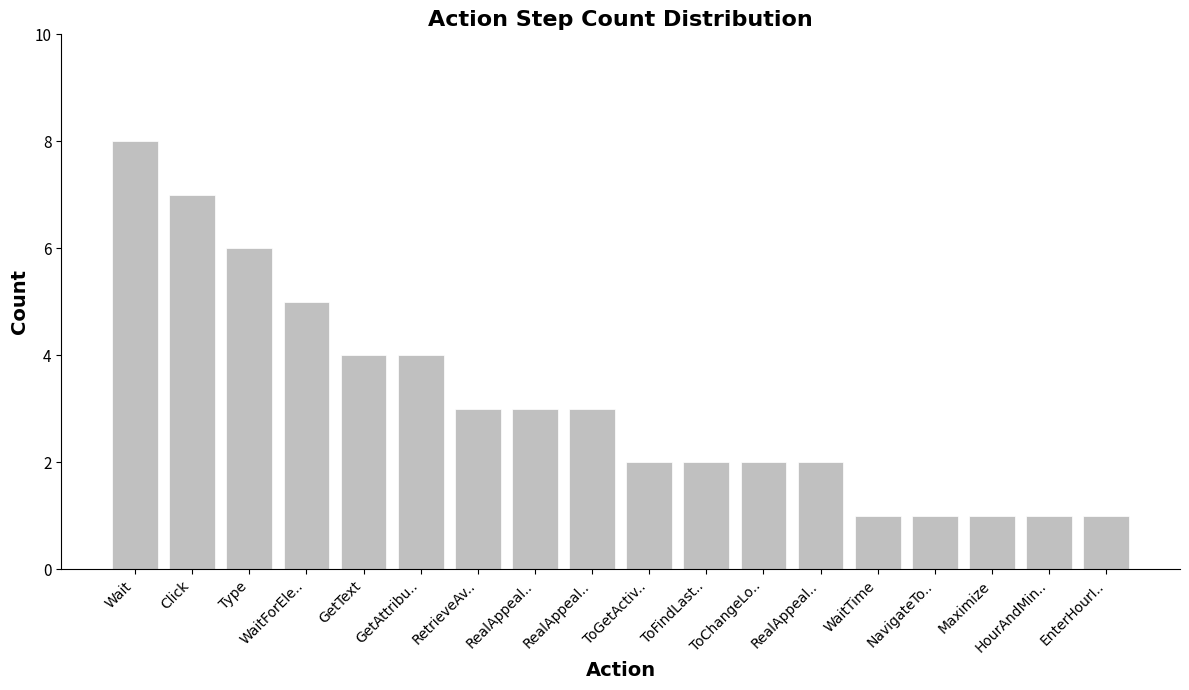

What is the label of the 2nd bar from the left?

Click